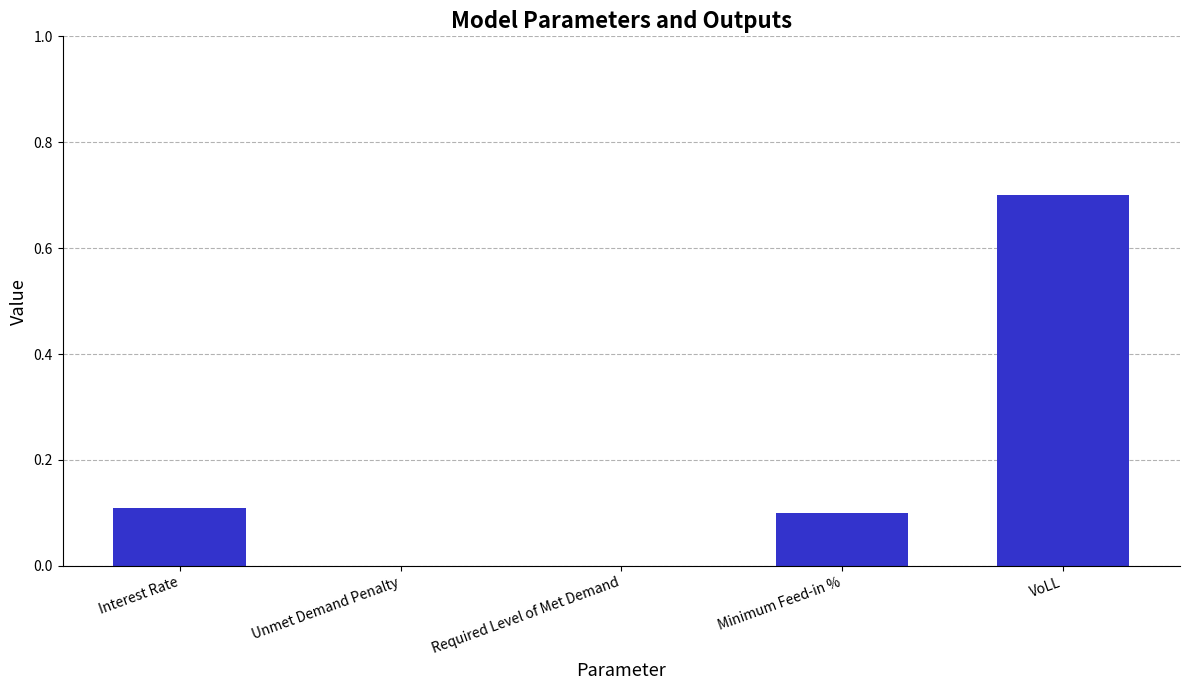

What is the sum of all values?

0.9